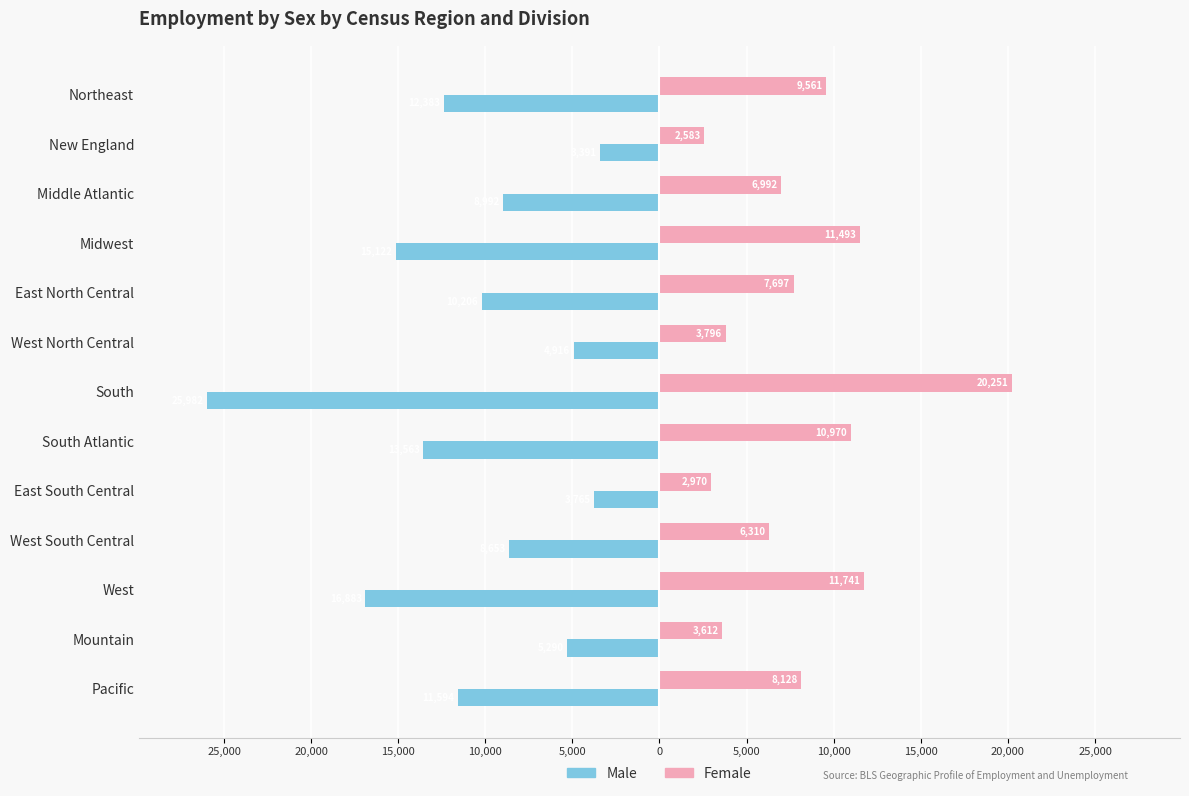

What are all the series names shown in the legend?

Male, Female